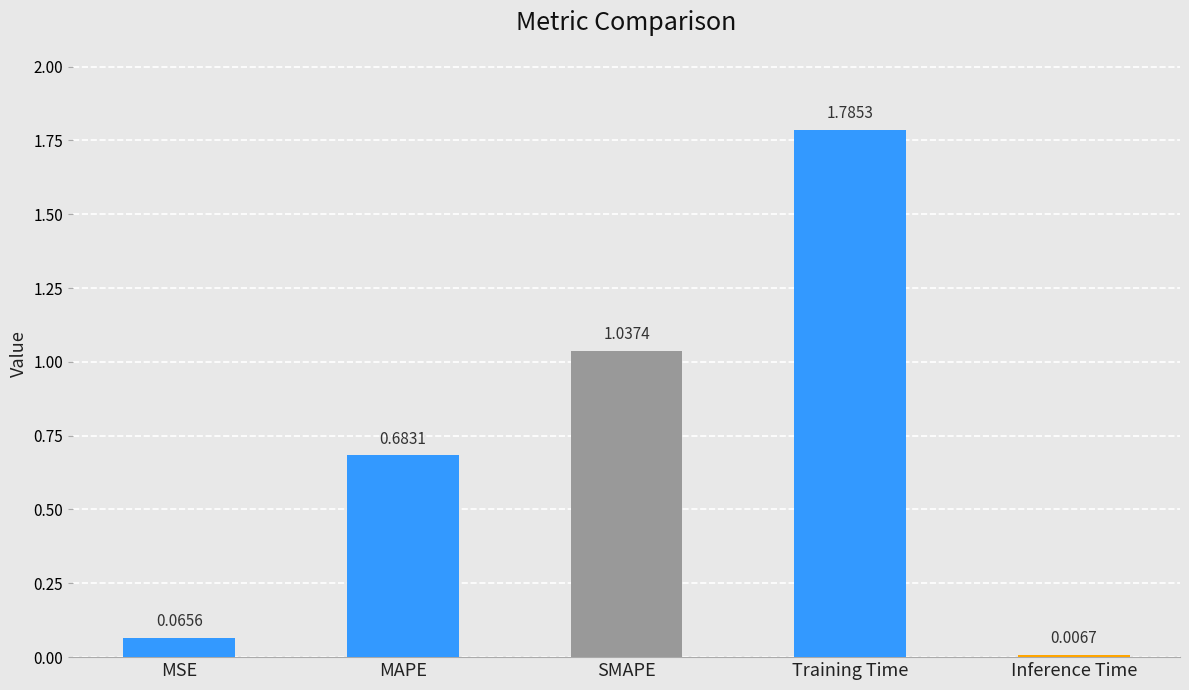

Does the chart contain stacked bars?

No